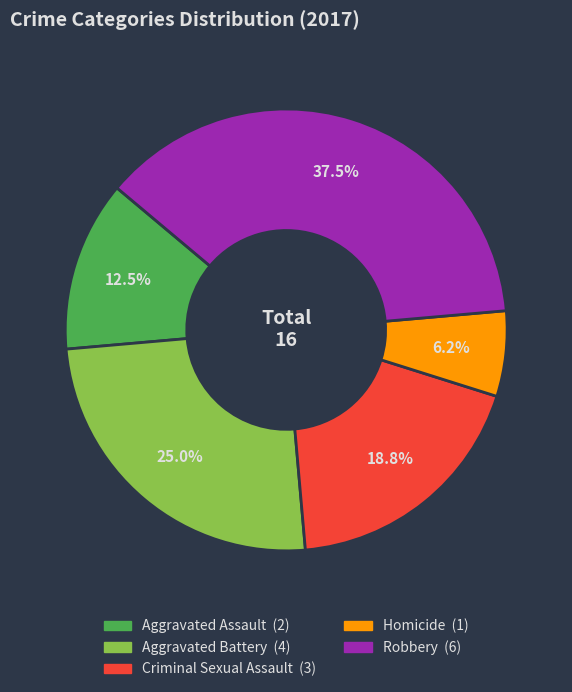

What is the ratio of the value at Aggravated Battery to the value at Homicide?

4.0